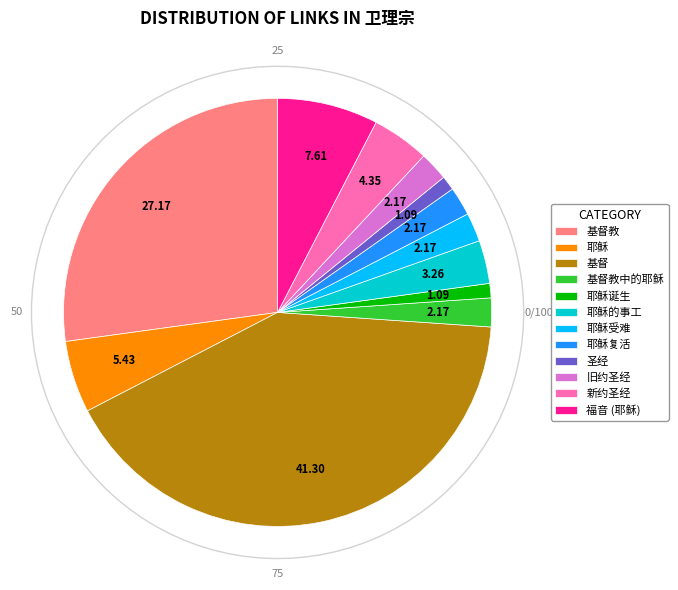

Does 旧约圣经 account for over 50% of the chart?

No